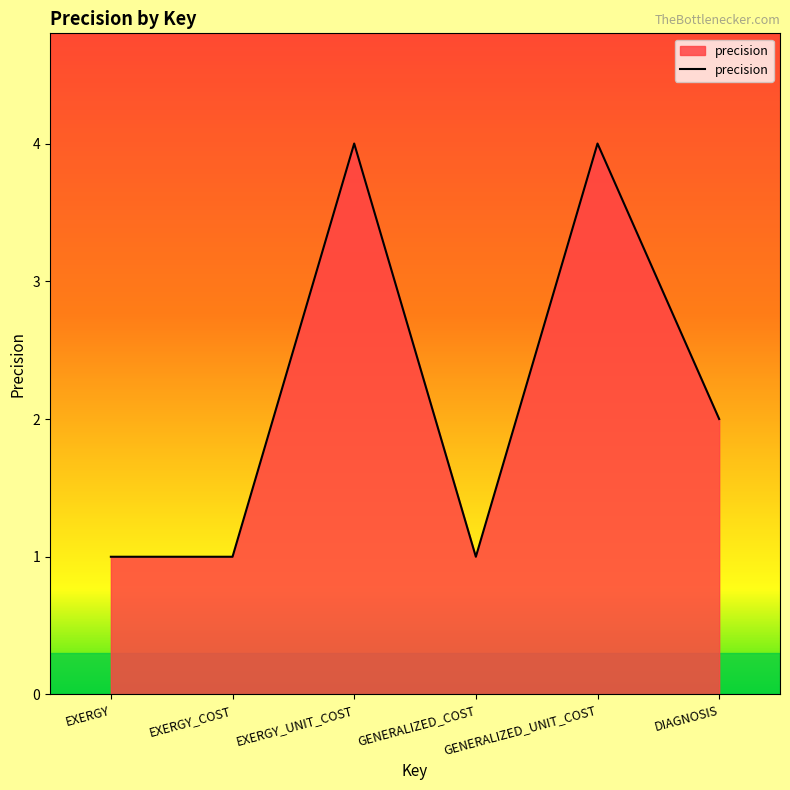

At which category does the data reach its first local peak?

EXERGY_UNIT_COST